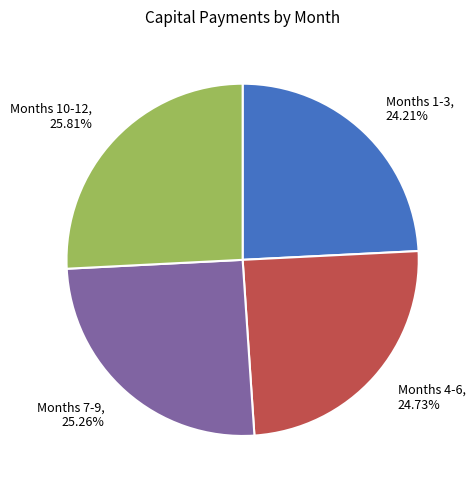

Rank the categories by value from lowest to highest.

Months 1-3, Months 4-6, Months 7-9, Months 10-12